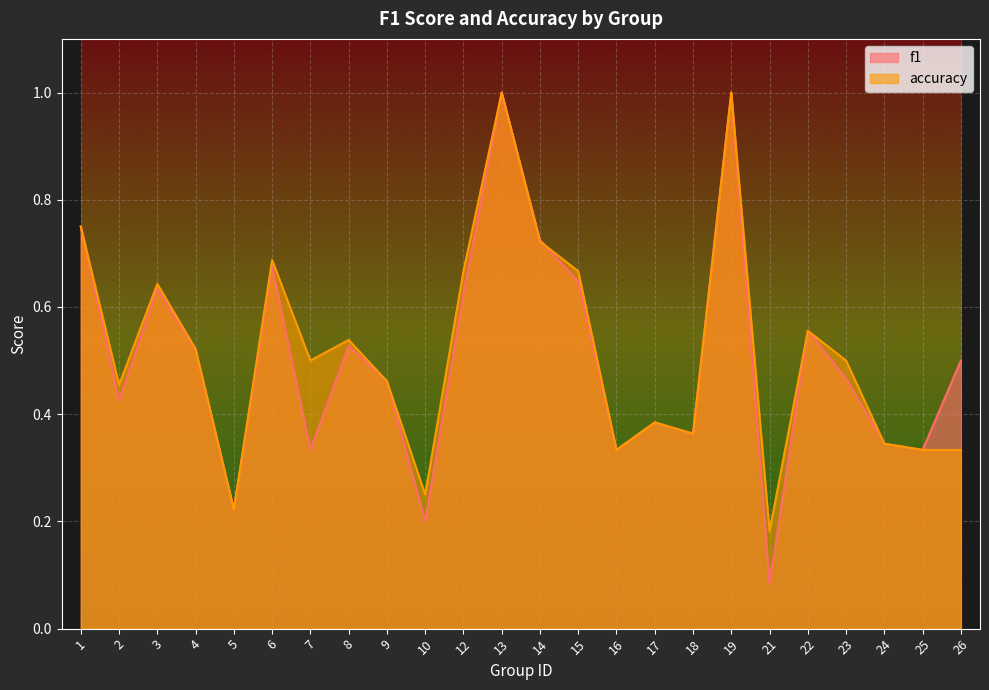

Which series has the largest range (max minus min)?

f1